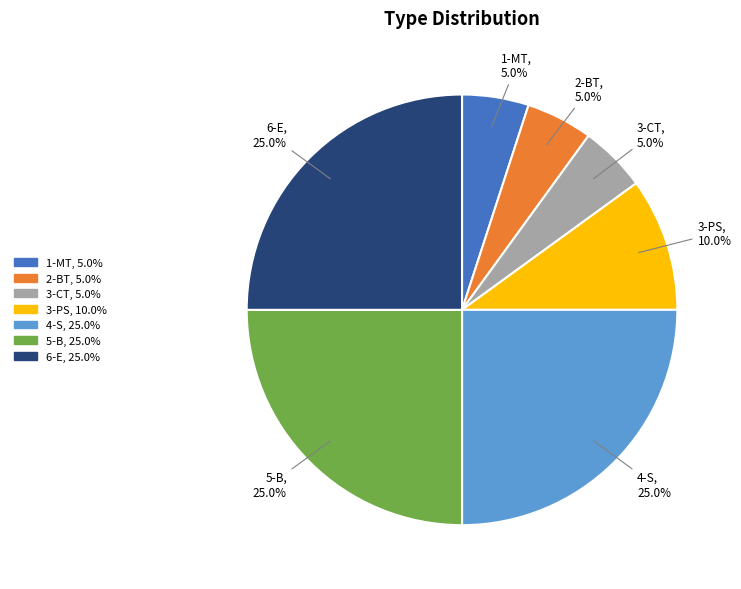

The 3-PS slice represents 3% of the pie. True or false?

False